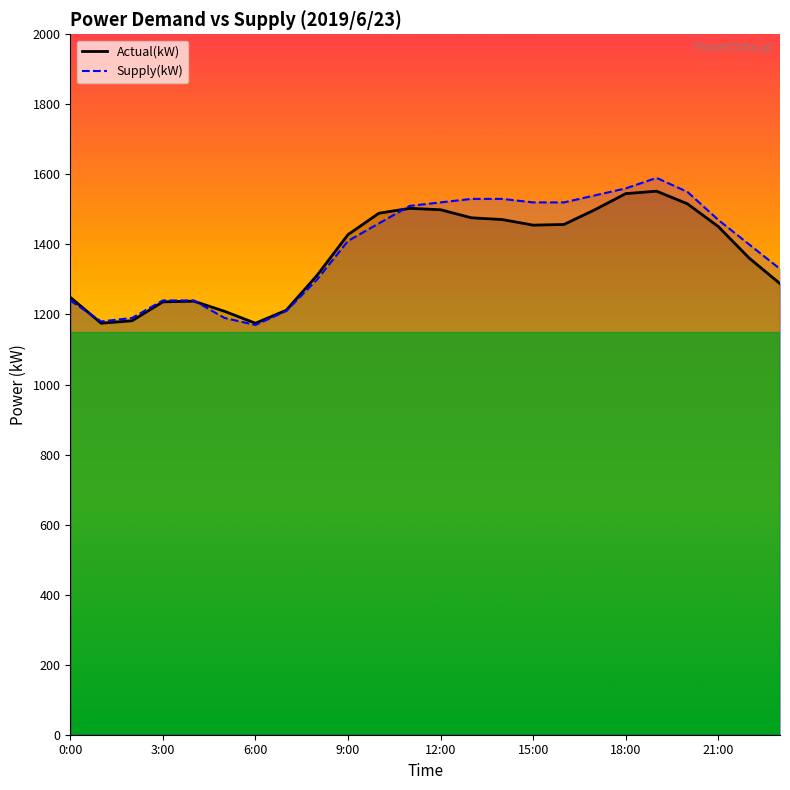

How many values in the Actual(kW) series exceed 1451?

11